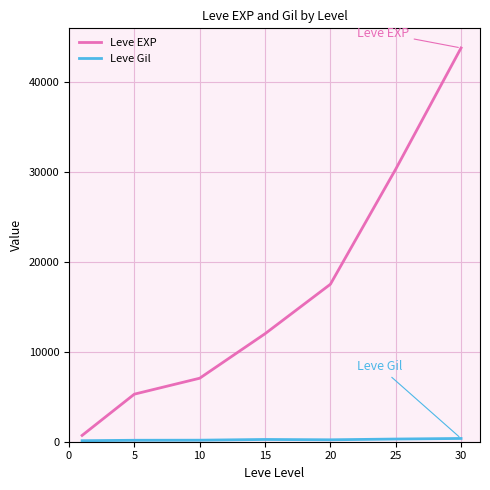

Which series has the largest total across all categories?

Leve EXP